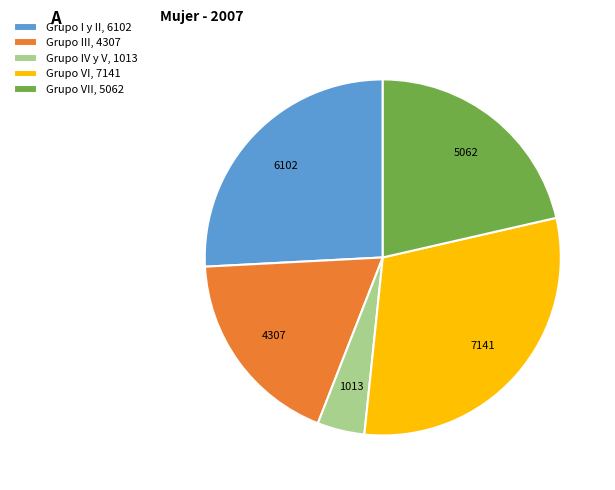

How many slices are in this pie chart?

5